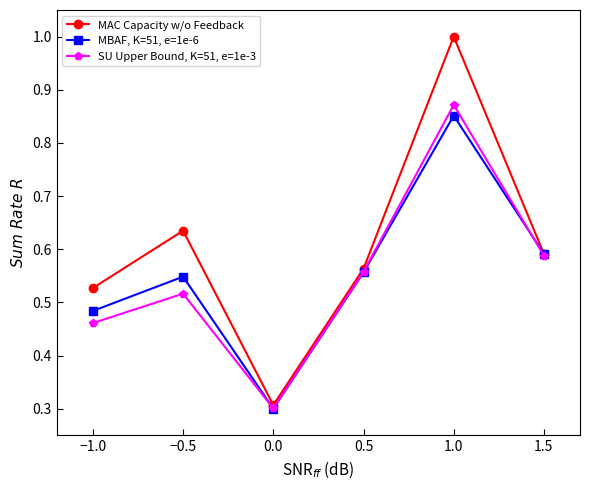

What is the difference between the SU Upper Bound, K=51, e=1e-3 values at −0.5 and −1.0?

0.1